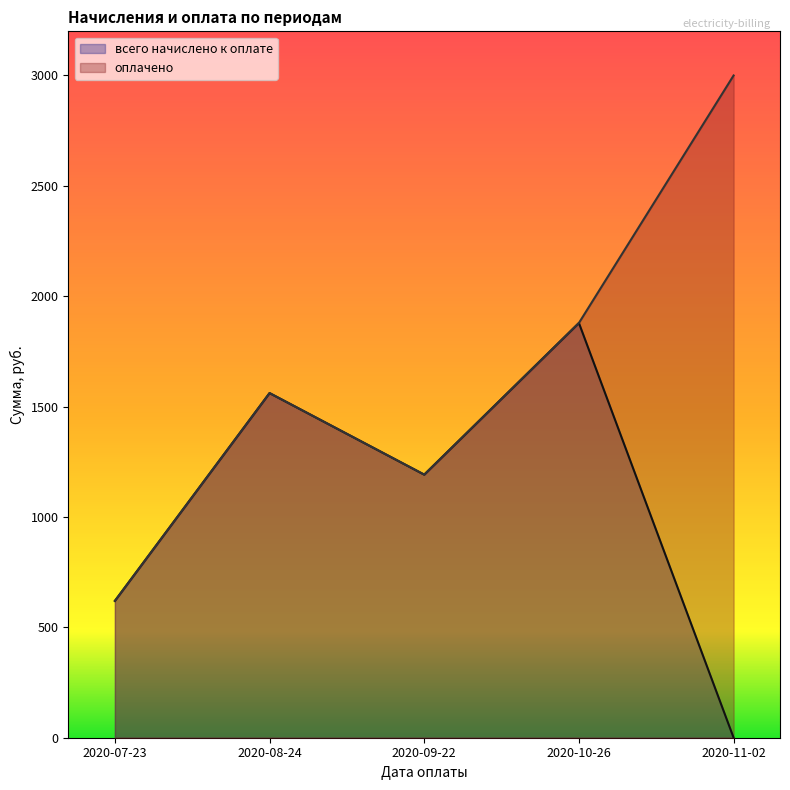

At how many categories does at least one series exceed 577?

5